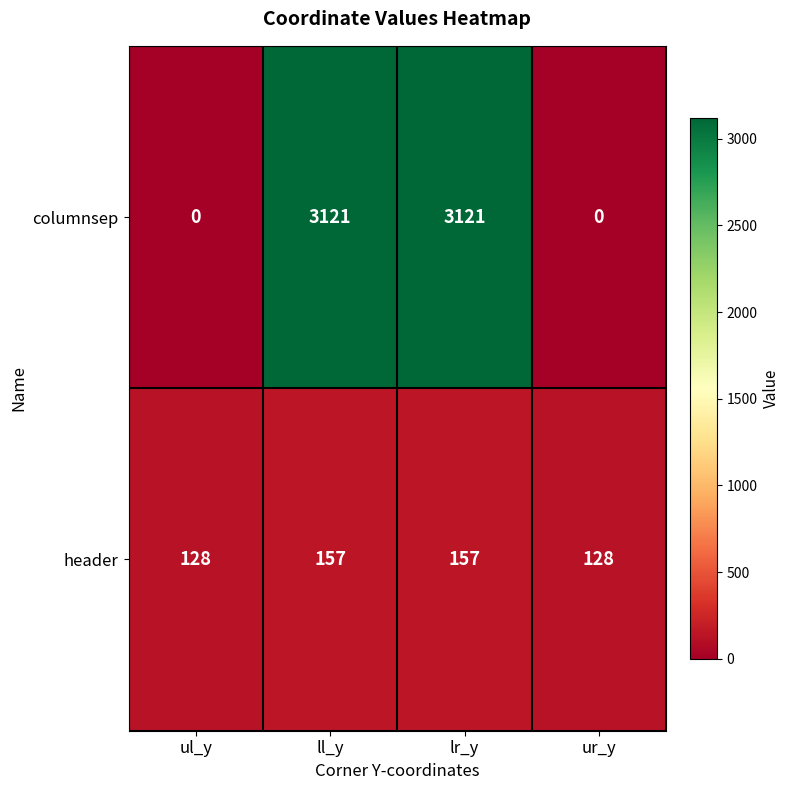

What is the spread (max minus min) of values at lr_y?

2964